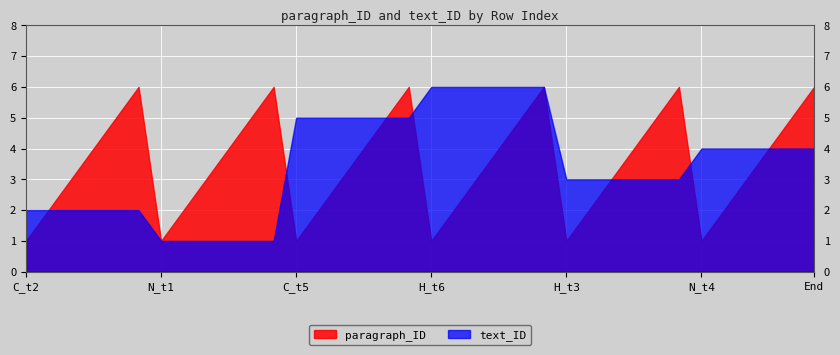

Reading left to right, what are all the values shown in this chart?

paragraph_ID: 0=1	1=2	2=3	3=4	4=5	5=6	6=1	7=2	8=3	9=4	10=5	11=6	12=1	13=2	14=3	15=4	16=5	17=6	18=1	19=2	20=3	21=4	22=5	23=6	24=1	25=2	26=3	27=4	28=5	29=6	30=1	31=2	32=3	33=4	34=5	35=6
text_ID: 0=2	1=2	2=2	3=2	4=2	5=2	6=1	7=1	8=1	9=1	10=1	11=1	12=5	13=5	14=5	15=5	16=5	17=5	18=6	19=6	20=6	21=6	22=6	23=6	24=3	25=3	26=3	27=3	28=3	29=3	30=4	31=4	32=4	33=4	34=4	35=4